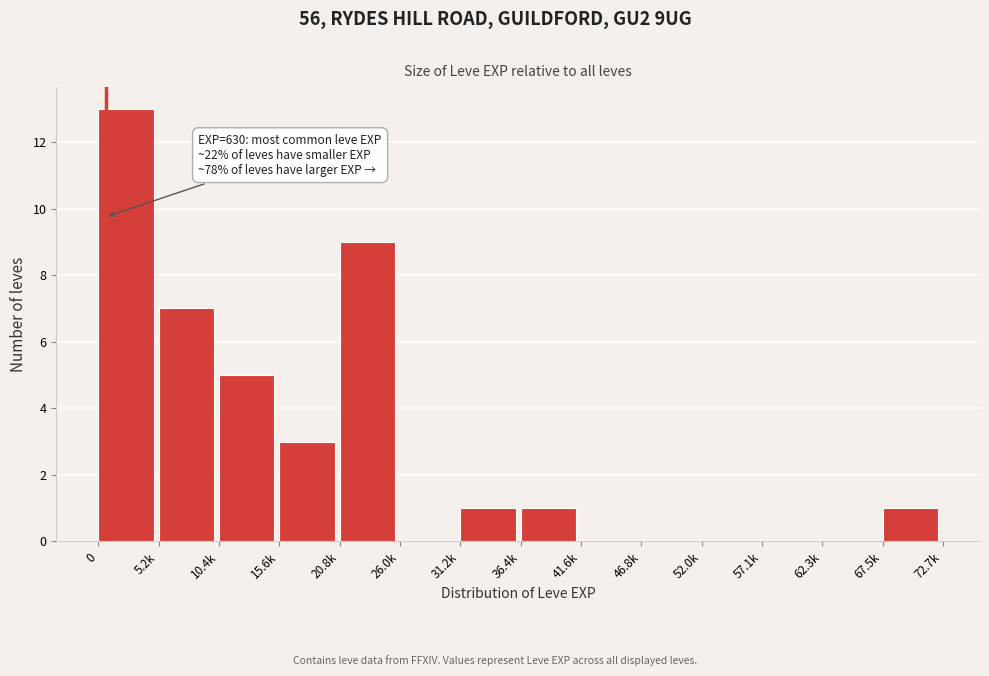

Reading left to right, what are all the values shown in this chart?

0=13	5.2k=7	10.4k=5	15.6k=3	20.8k=9	26.0k=0	31.2k=1	36.4k=1	41.6k=0	46.8k=0	52.0k=0	57.1k=0	62.3k=0	67.5k=1